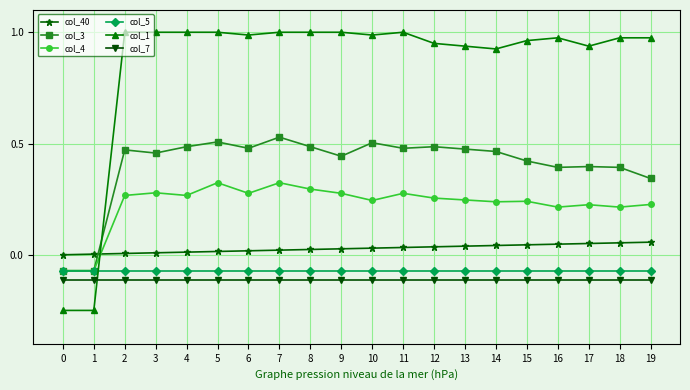

What is the difference between the highest and lowest values at 12?

1.1